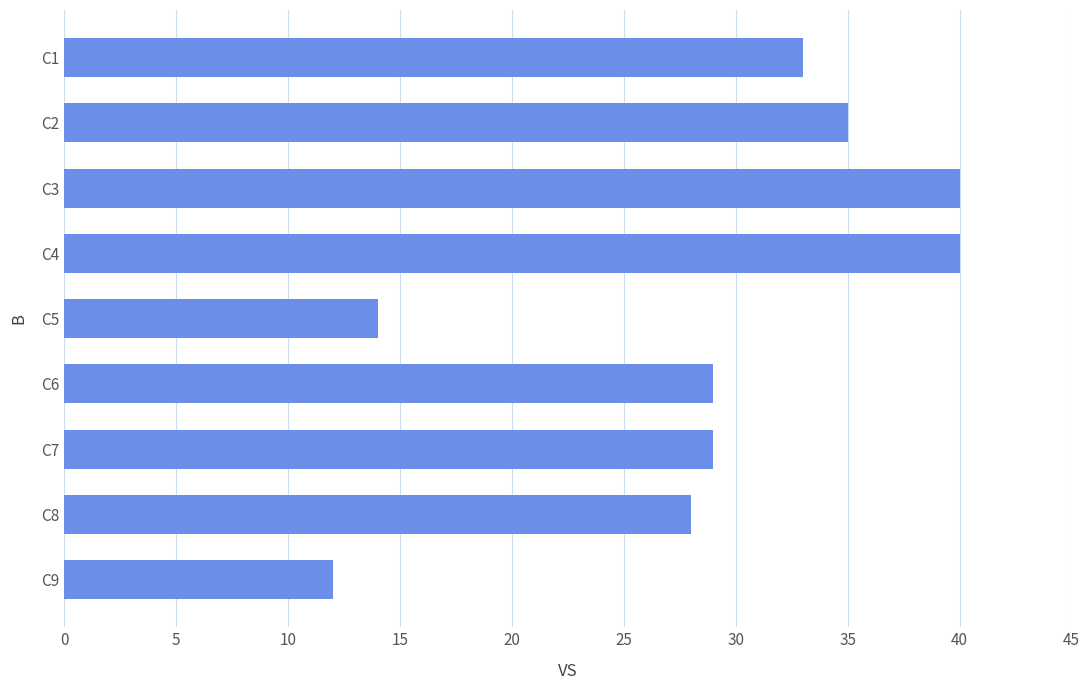

How many distinct data groups are displayed?

1